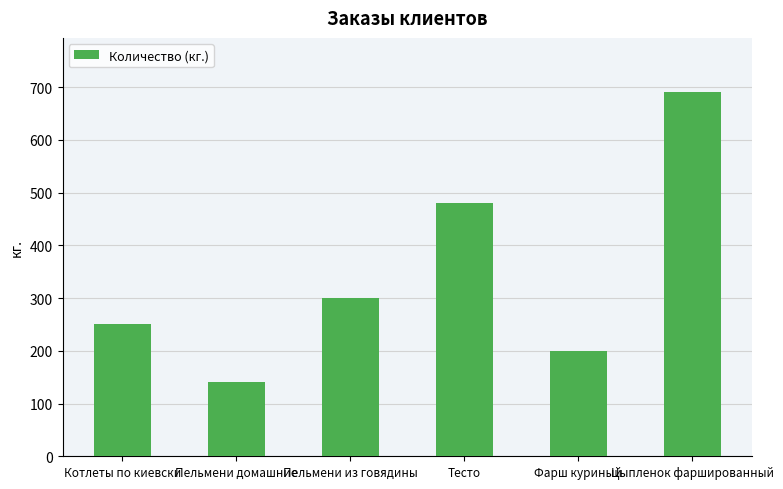

Approximately how many times larger is the value at Пельмени из говядины compared to Пельмени домашние?

2.1